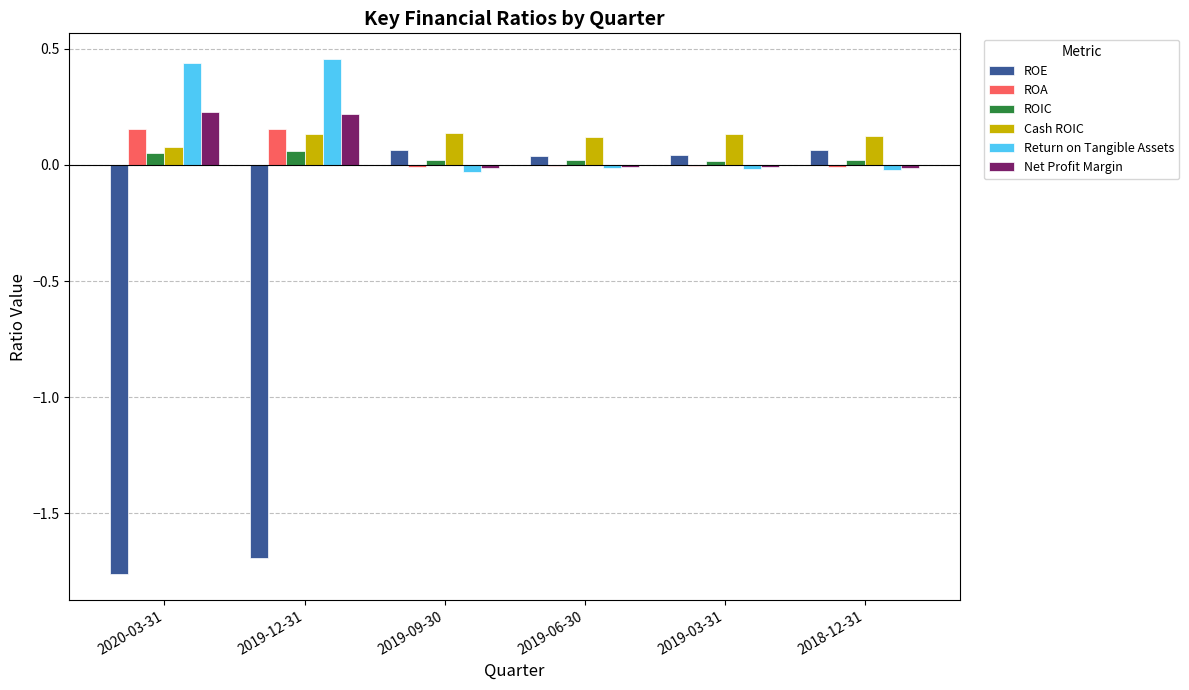

True or false: ROE has a value of 0.0 at 2019-06-30.

True